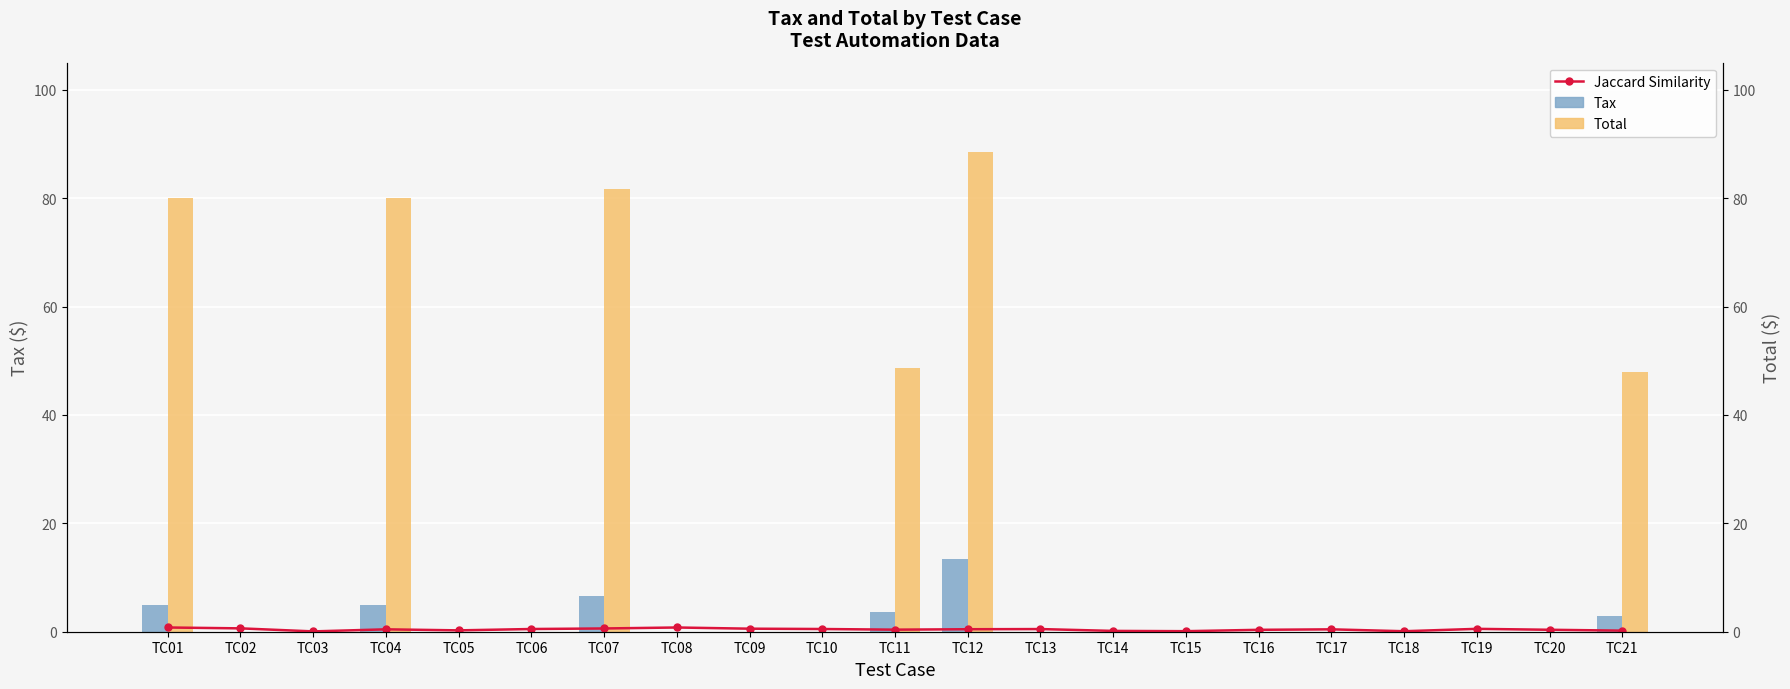

True or false: Total has a value of 33.9 at TC13.

False